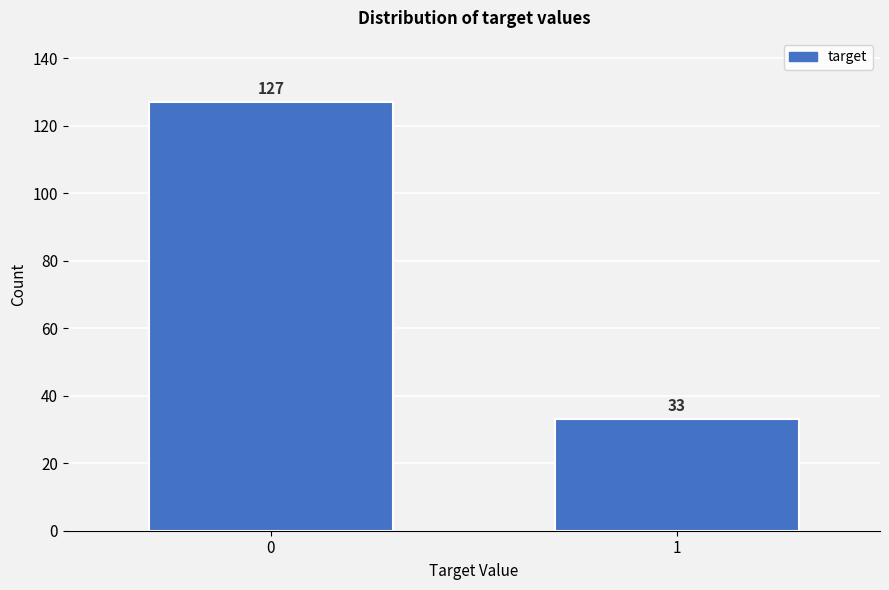

Reading left to right, extract all data points from this chart.

127	33